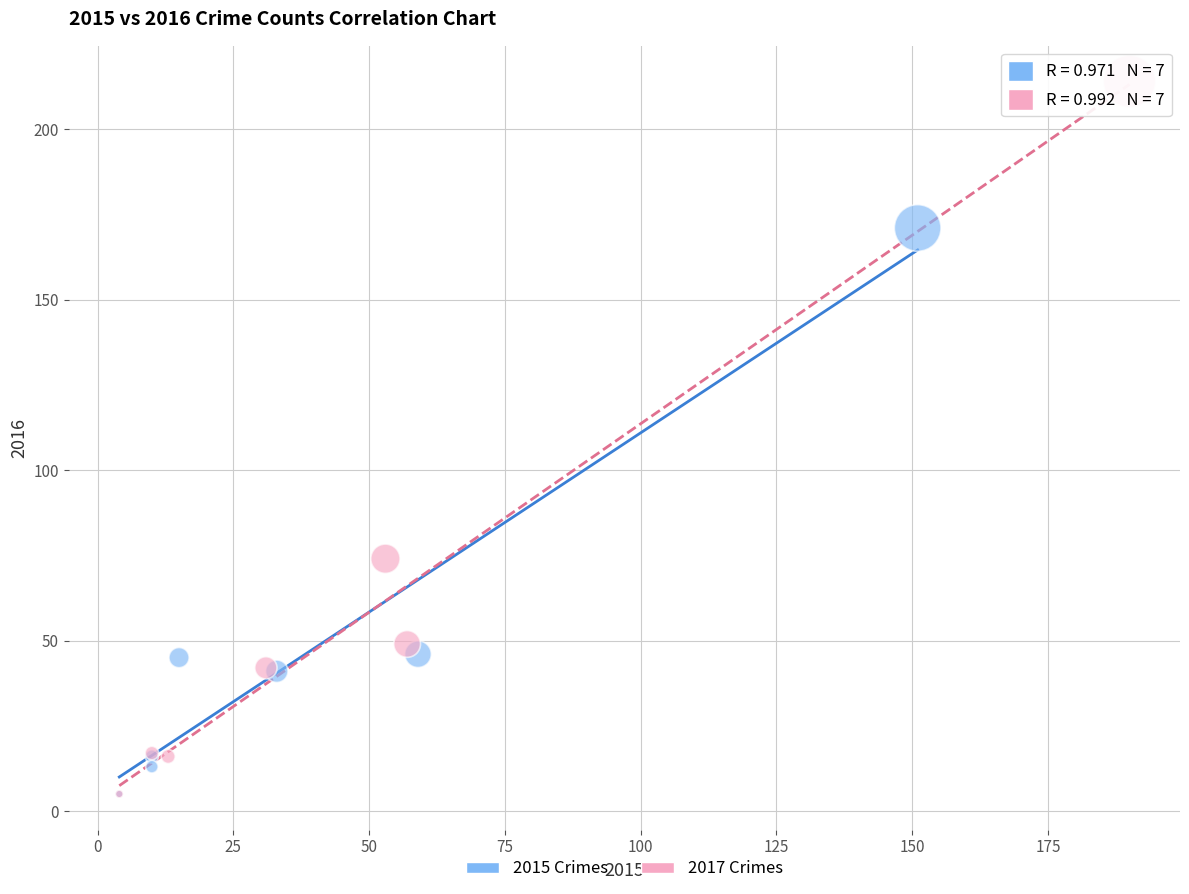

Which series reaches the maximum Y coordinate?

2017 Crimes